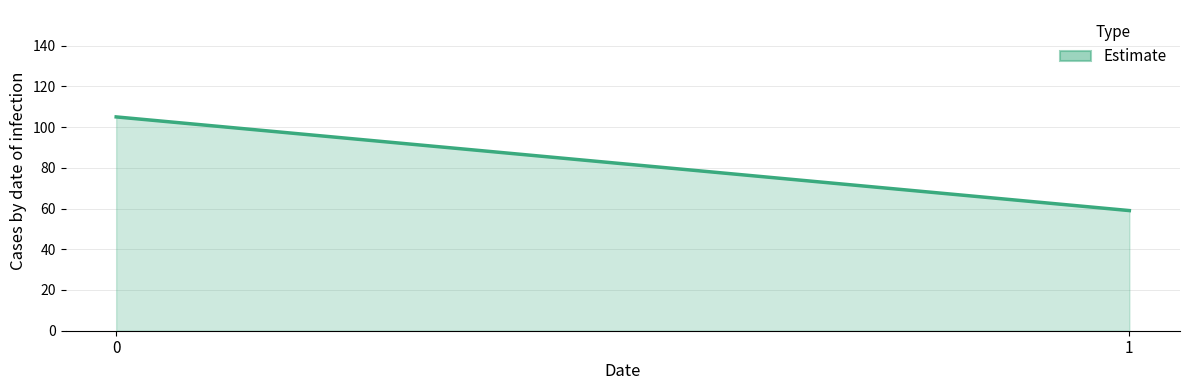

Is it true that the value at 1 is 86?

False